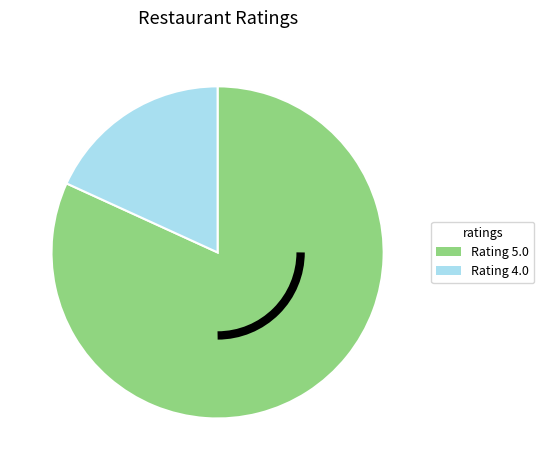

Is there a majority slice in this chart?

Yes